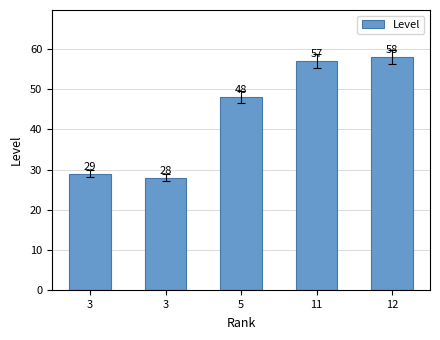

Reading left to right, list all the values displayed in this chart.

3=29	3=28	5=48	11=57	12=58